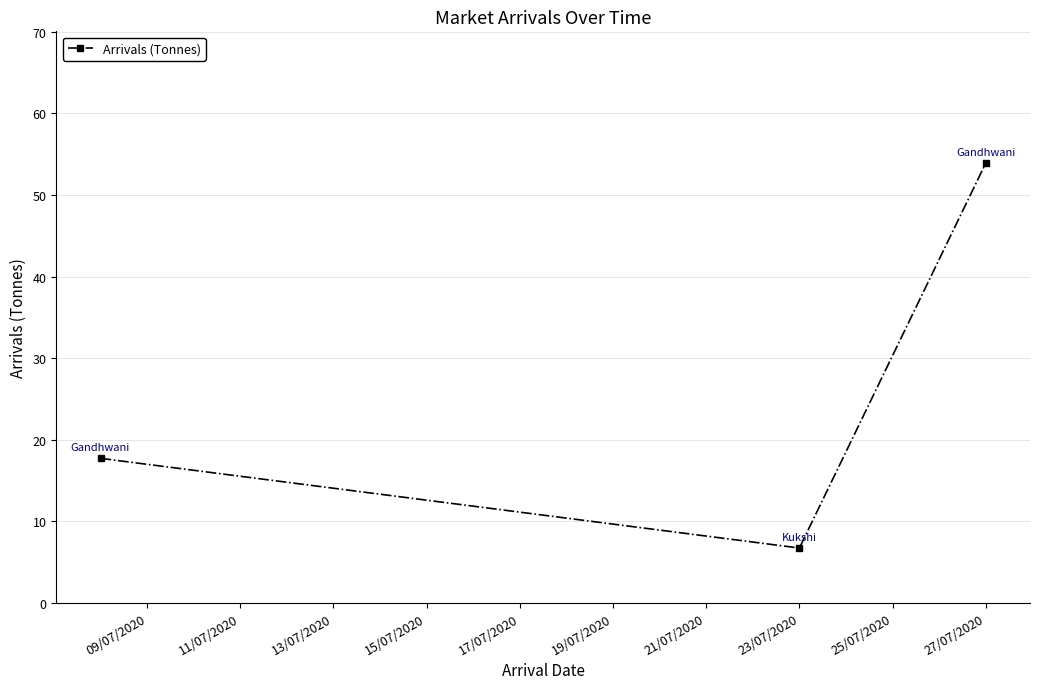

What is the sum of all values?

78.3